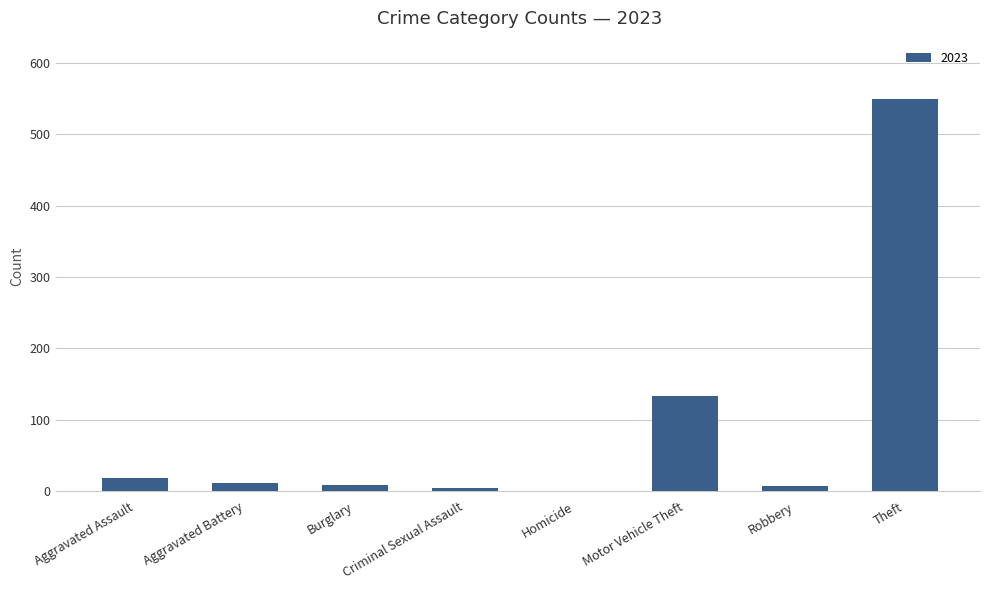

What is the change in value from Motor Vehicle Theft to Theft?

+416